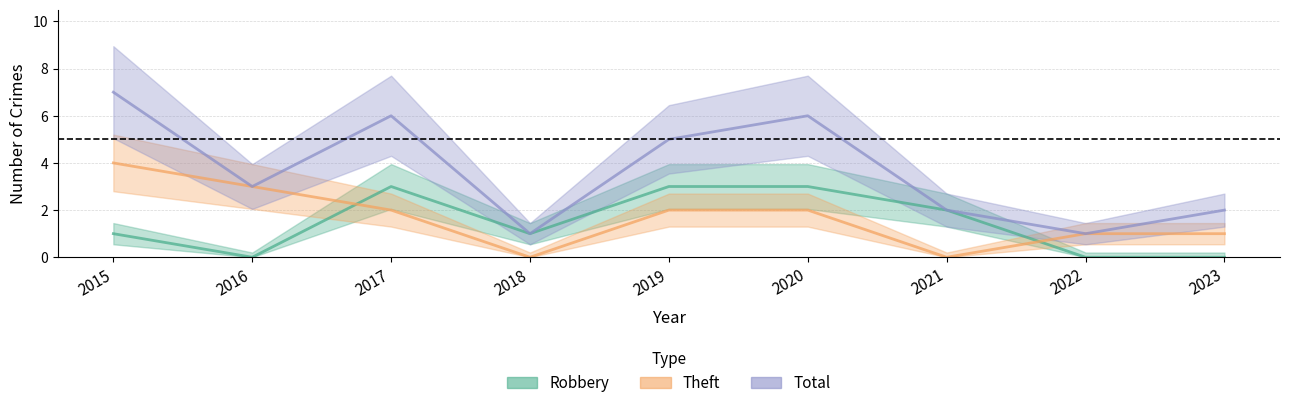

At which label does Total reach its minimum?

2018